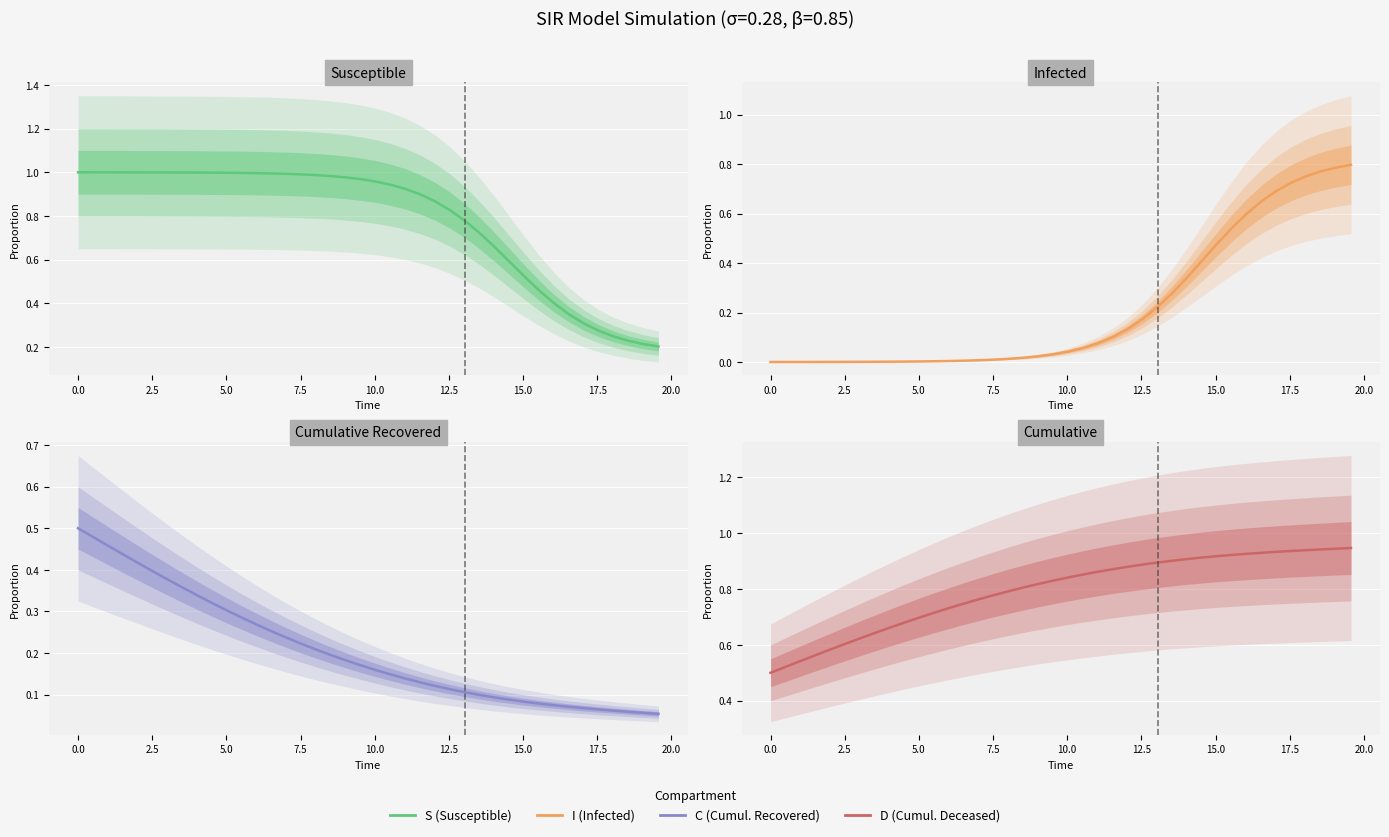

Is it true that Susceptible equals 0.6 at 23?

False